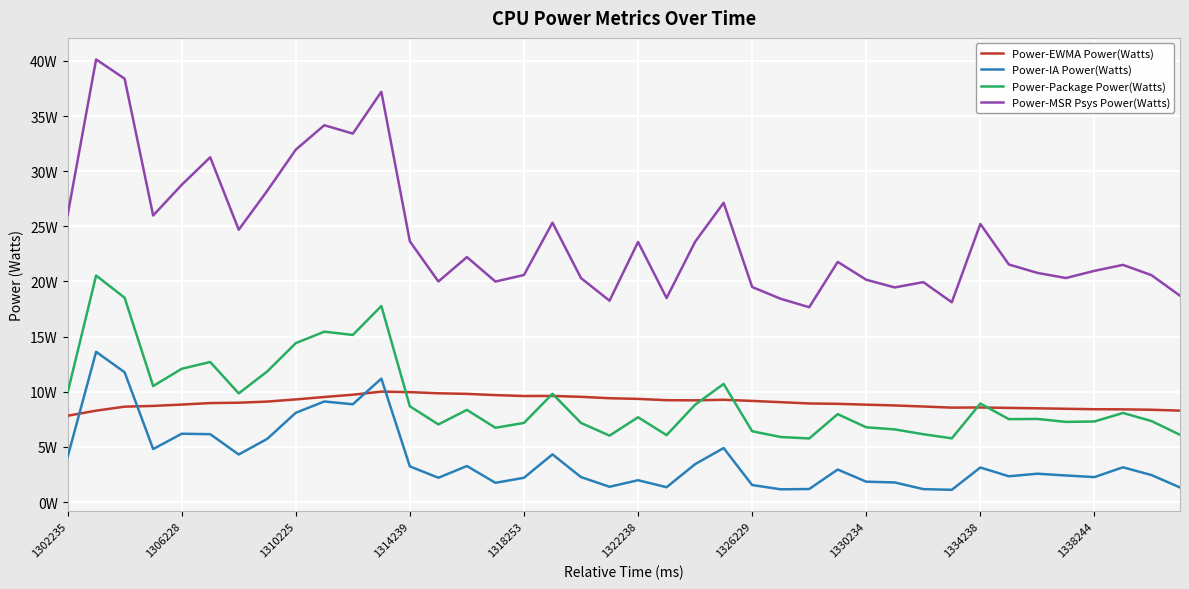

Does the chart display data point markers on the line(s)?

No